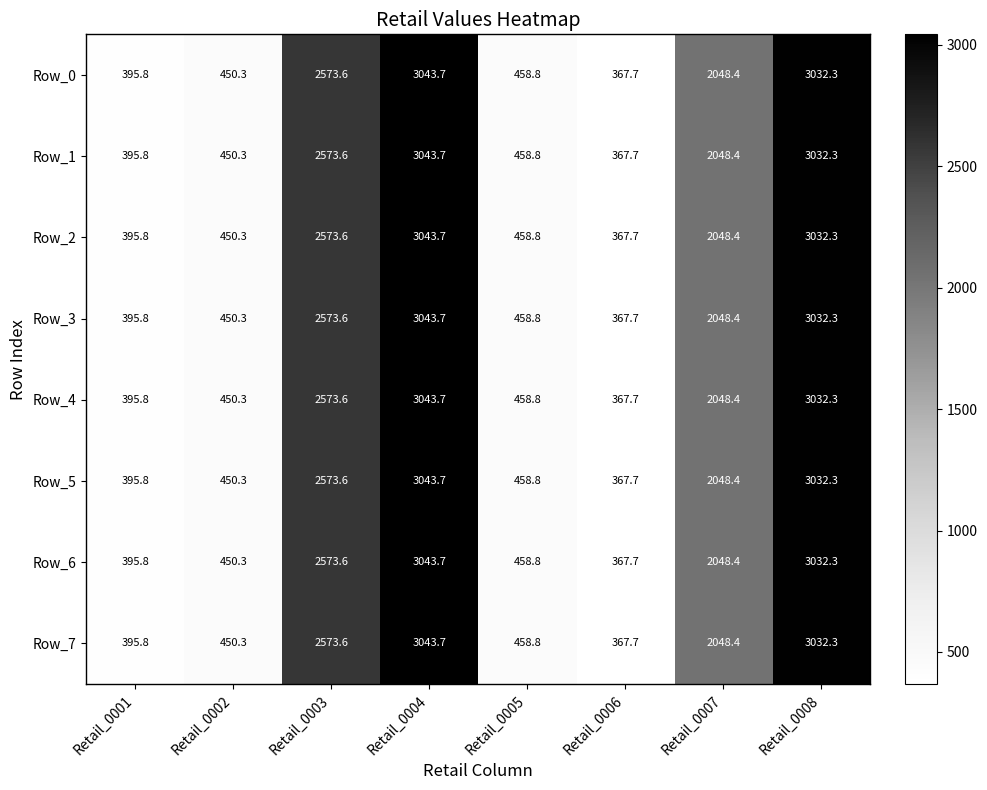

What is the approximate value of Row_4 at Retail_0007?

2048.4